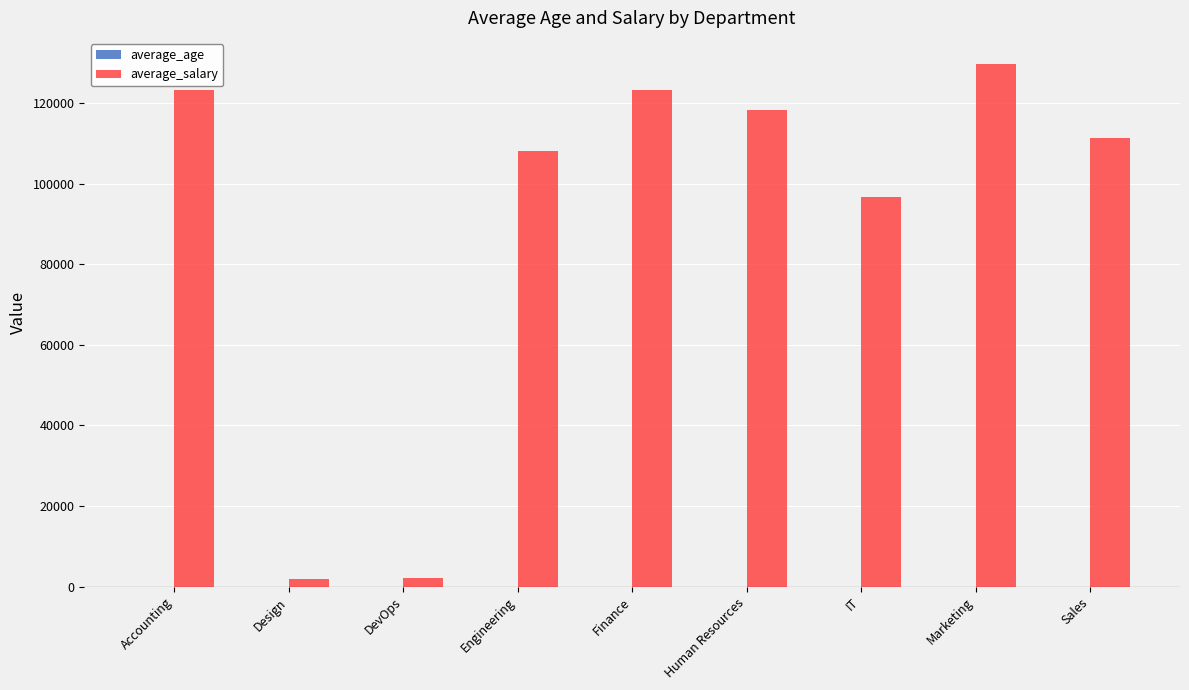

Which series changed the most between Accounting and Sales?

average_salary